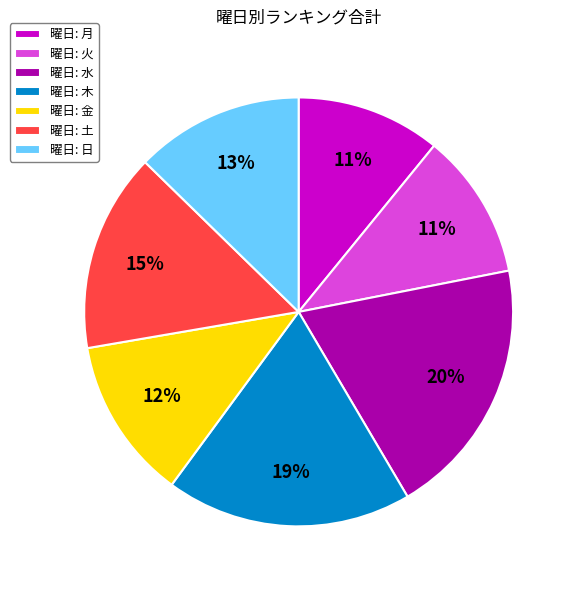

Is the sum of 曜日: 木 and 曜日: 水 greater than half?

No